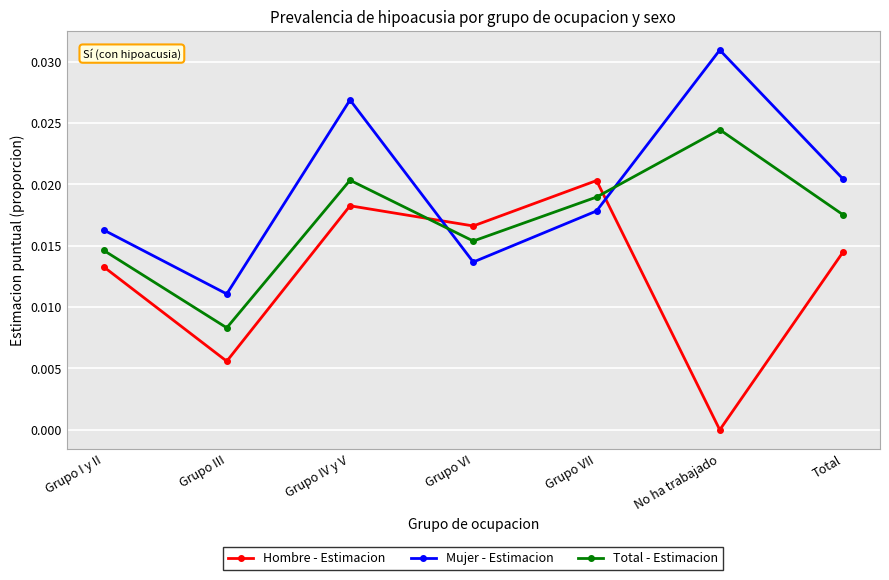

Between which two adjacent categories do Hombre - Estimacion and Total - Estimacion first intersect?

Grupo IV y V and Grupo VI